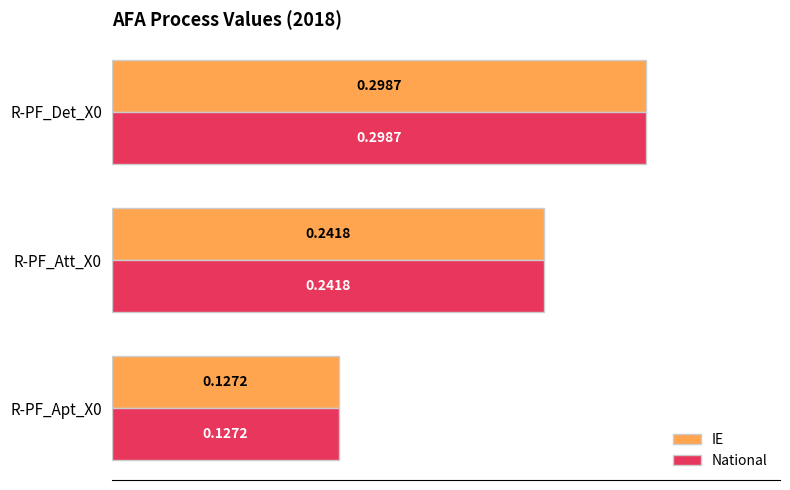

Rank the categories by IE value from lowest to highest.

R-PF_Apt_X0, R-PF_Att_X0, R-PF_Det_X0